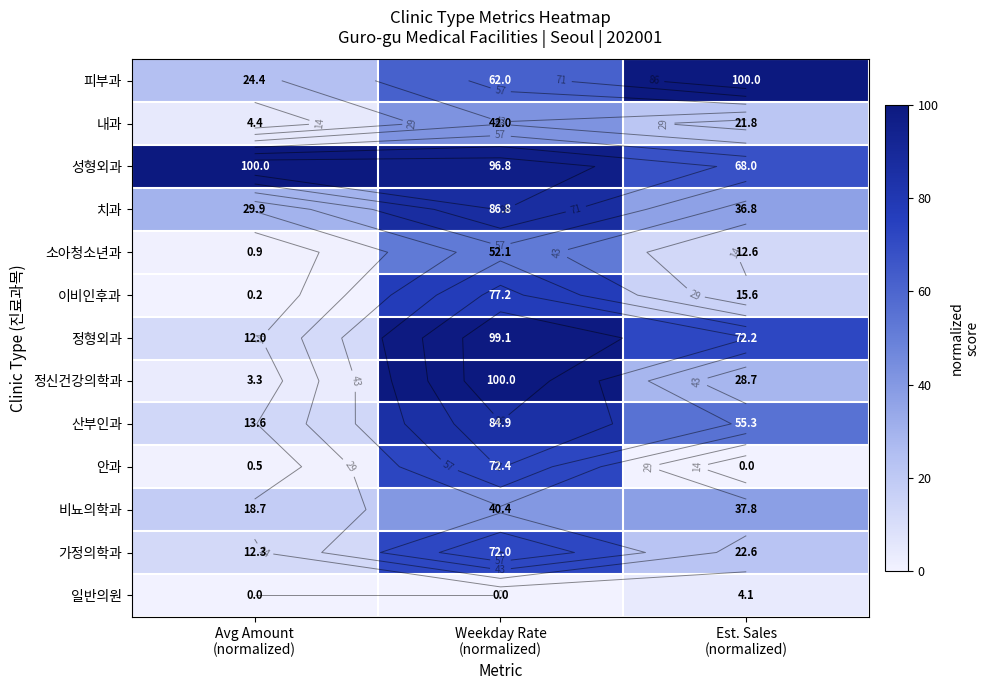

At which label is 안과 closest to 36?

Avg Amount (normalized)